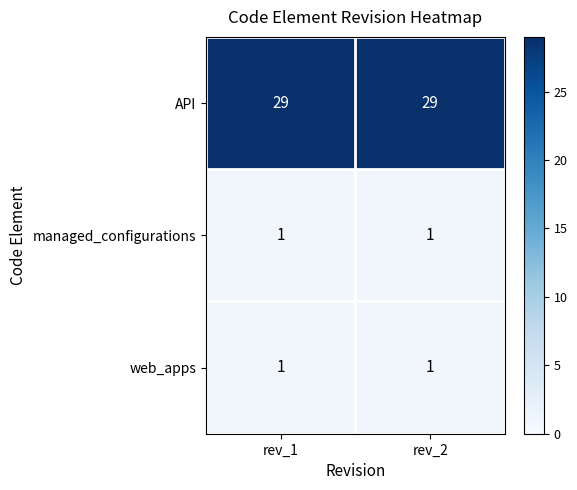

What is the total value across all series at rev_2?

31